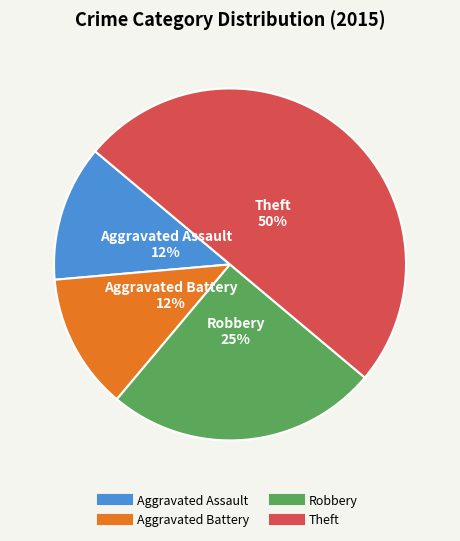

Is it true that Aggravated Battery is 12% of the pie?

True